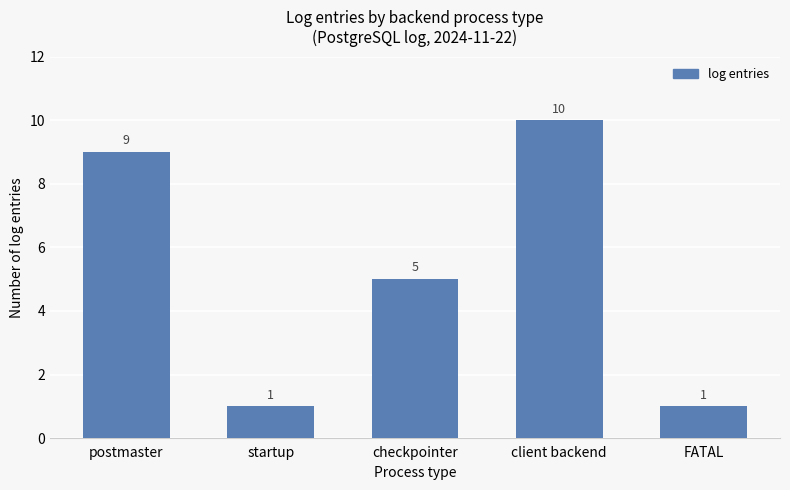

True or false: the data shows 5 at checkpointer.

True